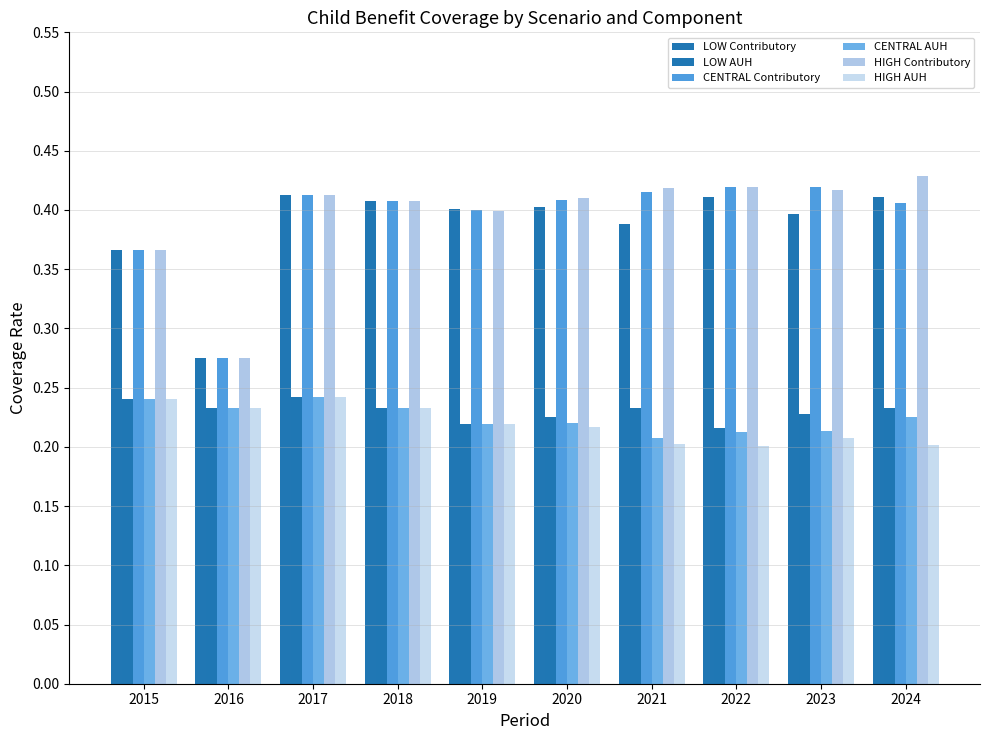

At which category is the sum across all series the highest?

2017